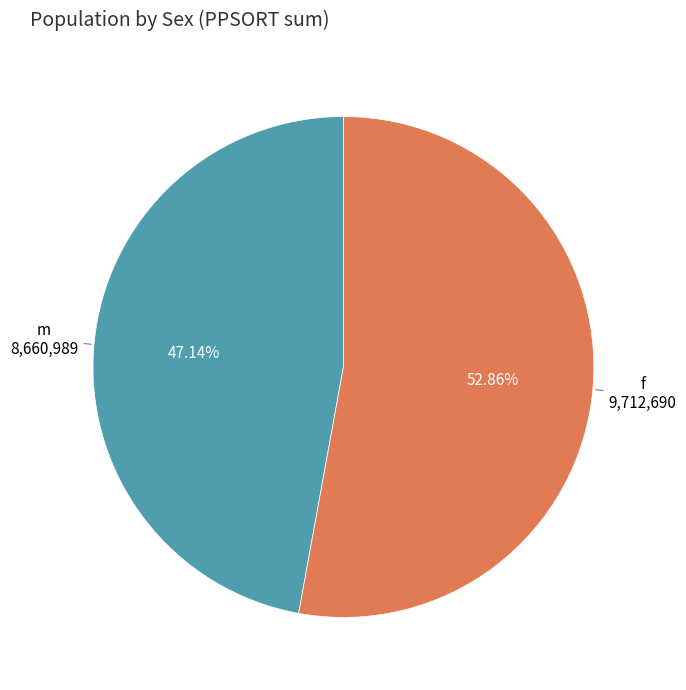

Is there any slice that represents more than half of the pie?

Yes